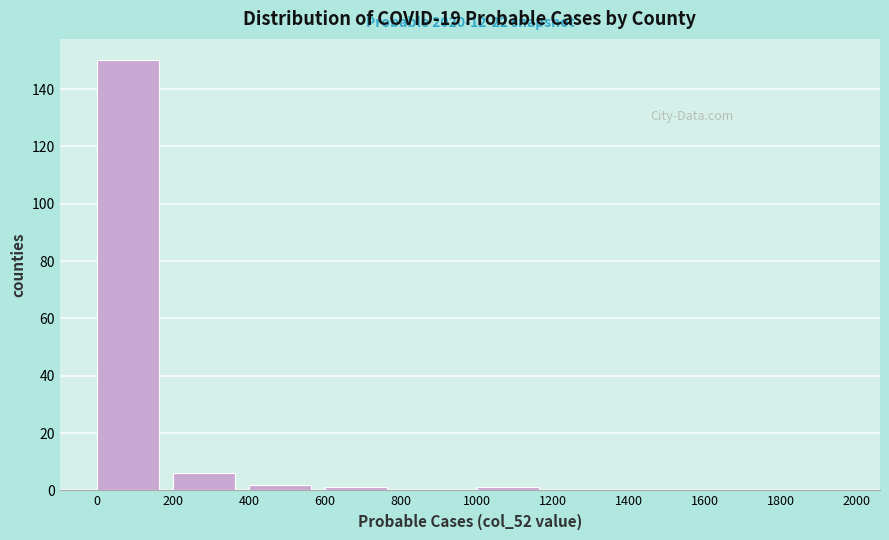

Which range on the x-axis has the tallest bar?

0 to 200